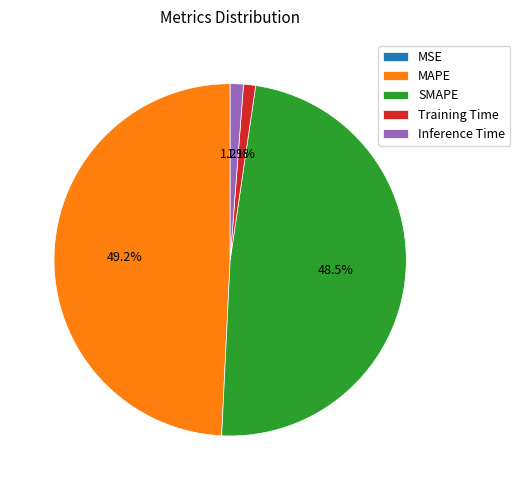

The Inference Time slice represents 1% of the pie. True or false?

True